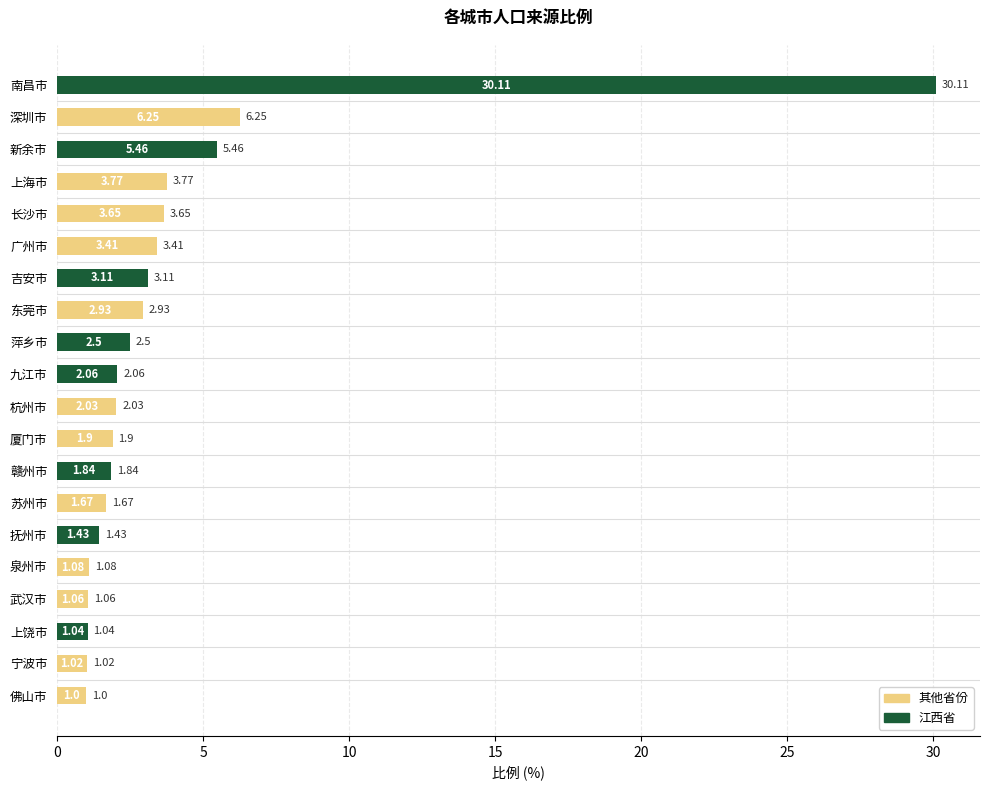

List the labels in order of value, smallest first.

佛山市, 宁波市, 上饶市, 武汉市, 泉州市, 抚州市, 苏州市, 赣州市, 厦门市, 杭州市, 九江市, 萍乡市, 东莞市, 吉安市, 广州市, 长沙市, 上海市, 新余市, 深圳市, 南昌市